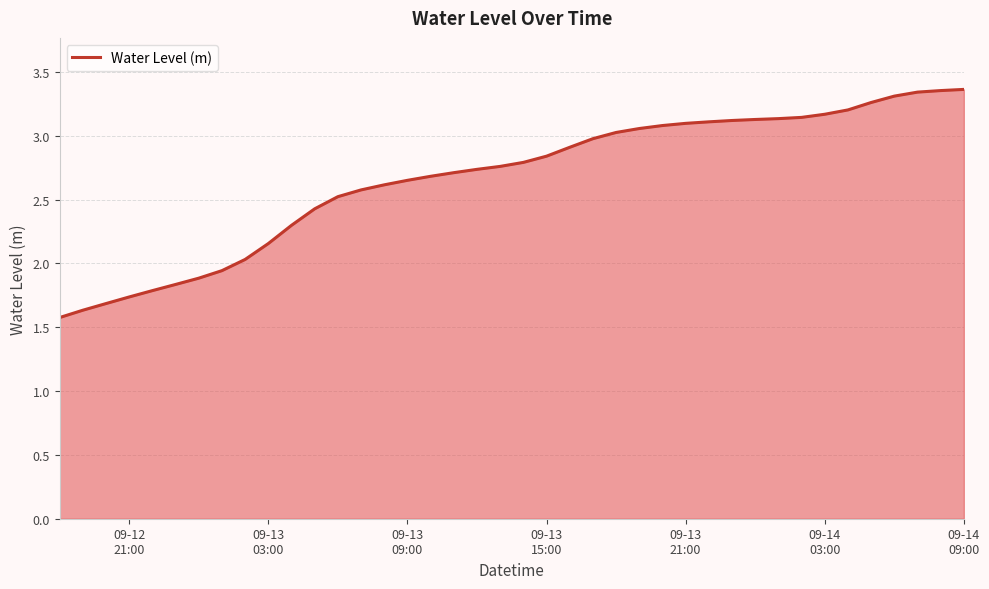

What is the smallest value displayed?

1.6